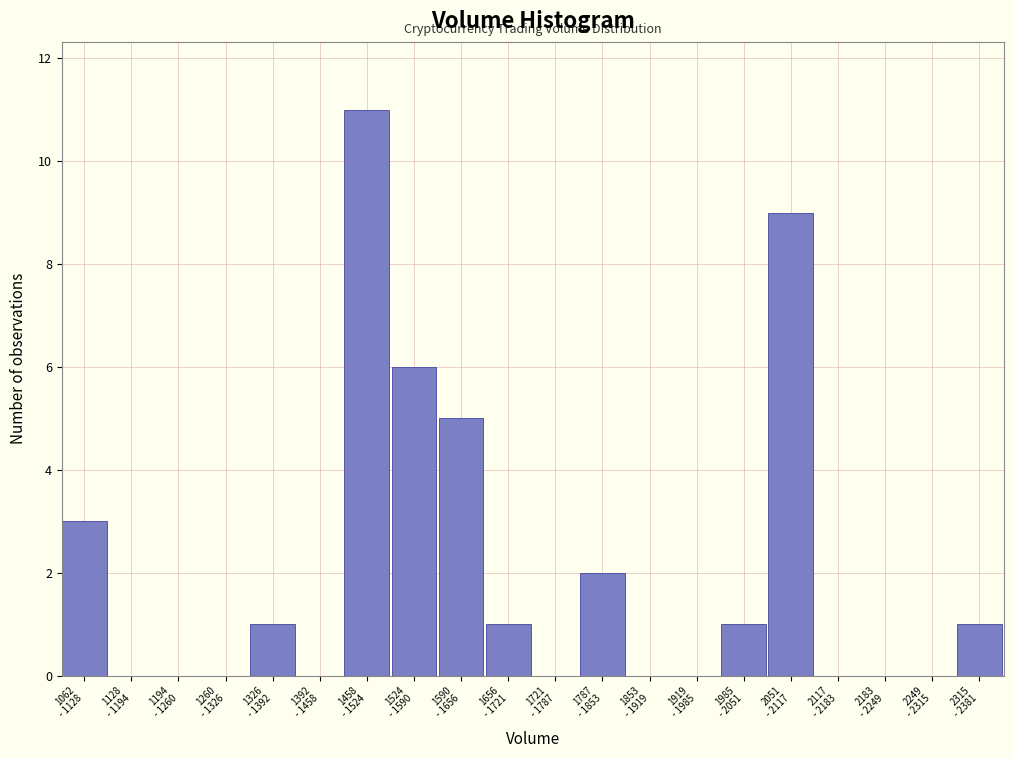

What is the sum of all values?

40